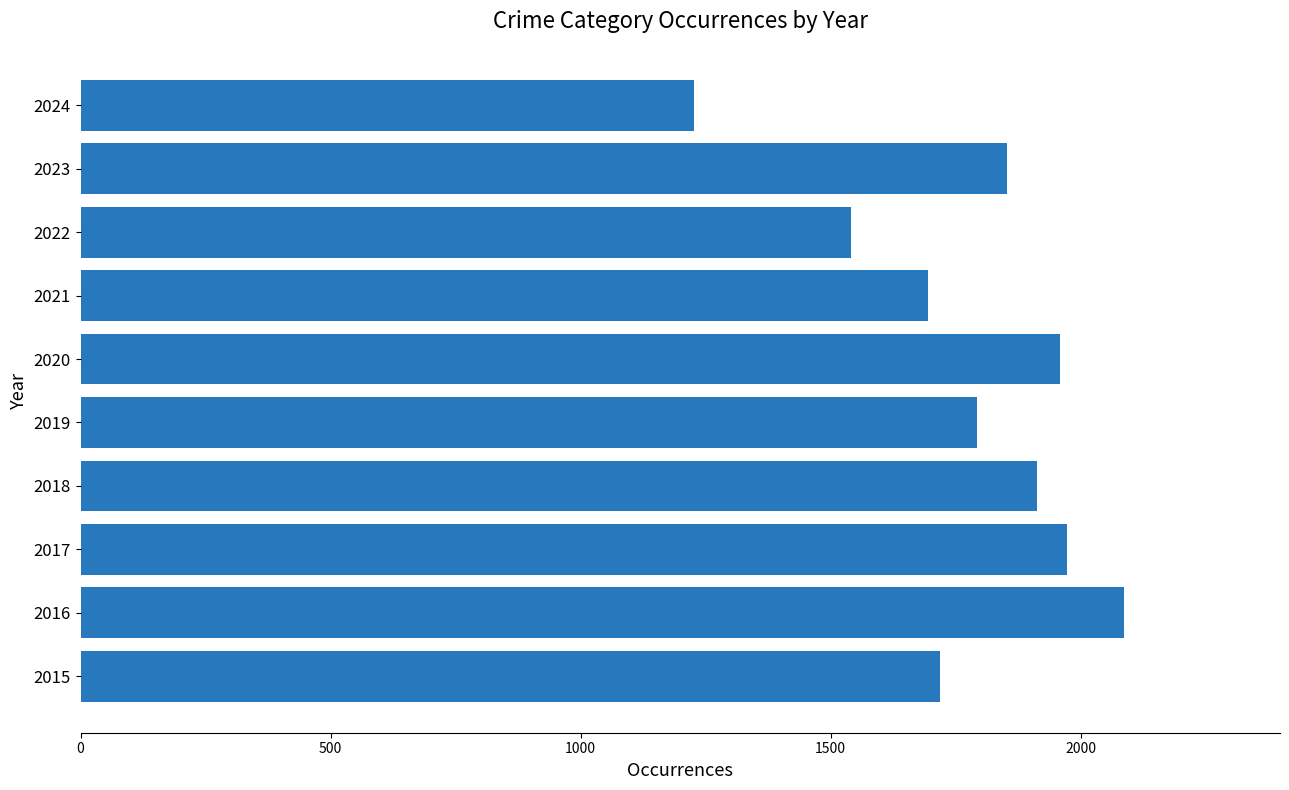

What is the difference between the second highest and minimum values?

746